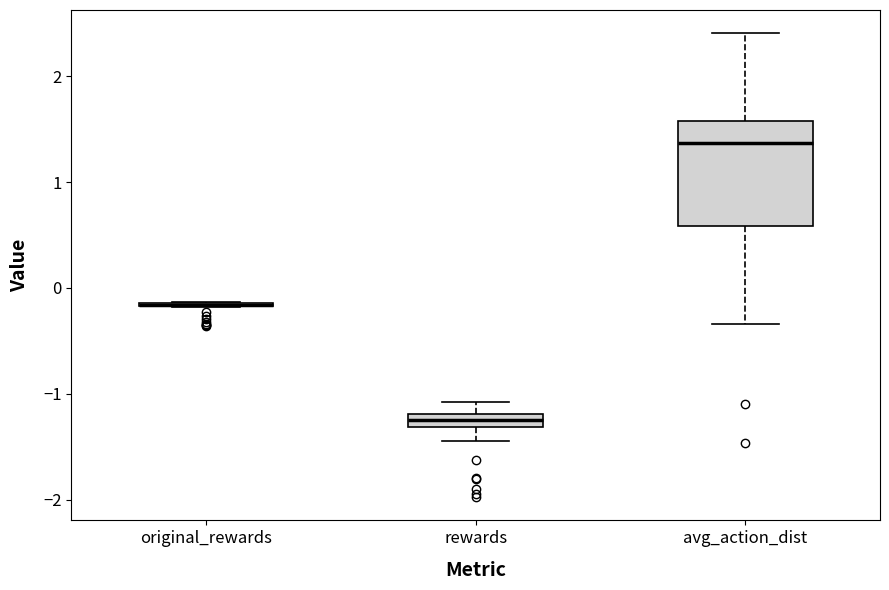

Which box is the tallest, from its lower edge to its upper edge?

avg_action_dist